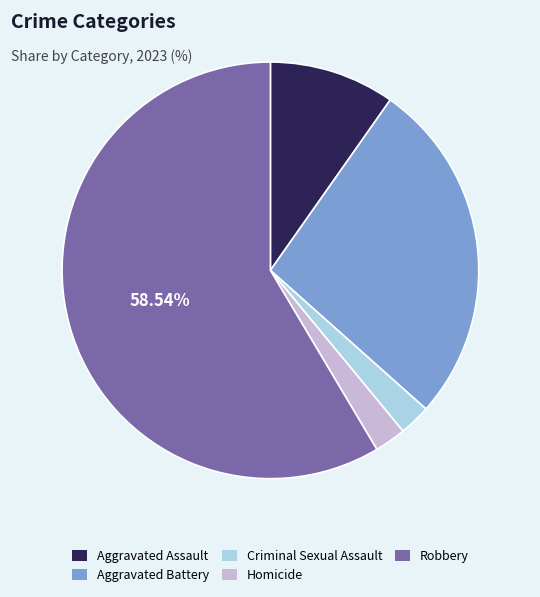

What is the majority slice?

Robbery